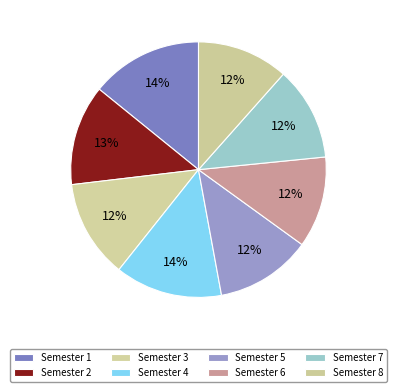

What percentage do Semester 4 and Semester 2 together represent?

26.3%